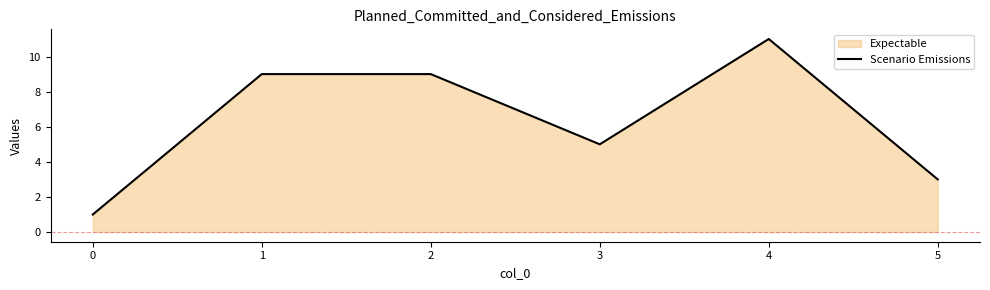

What is the change in value from 0 to 2?

+8